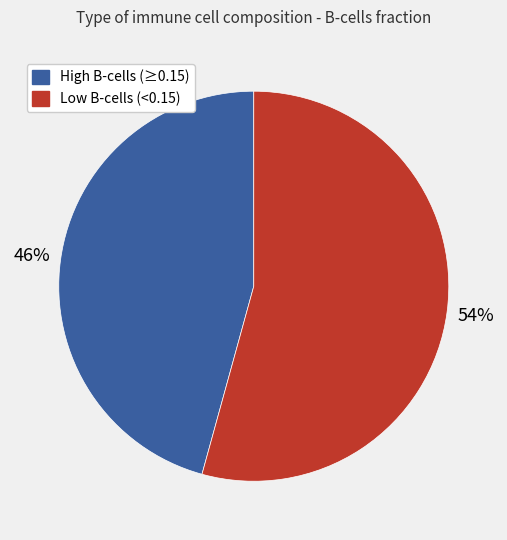

To the nearest percent, what is the average slice percentage?

50%